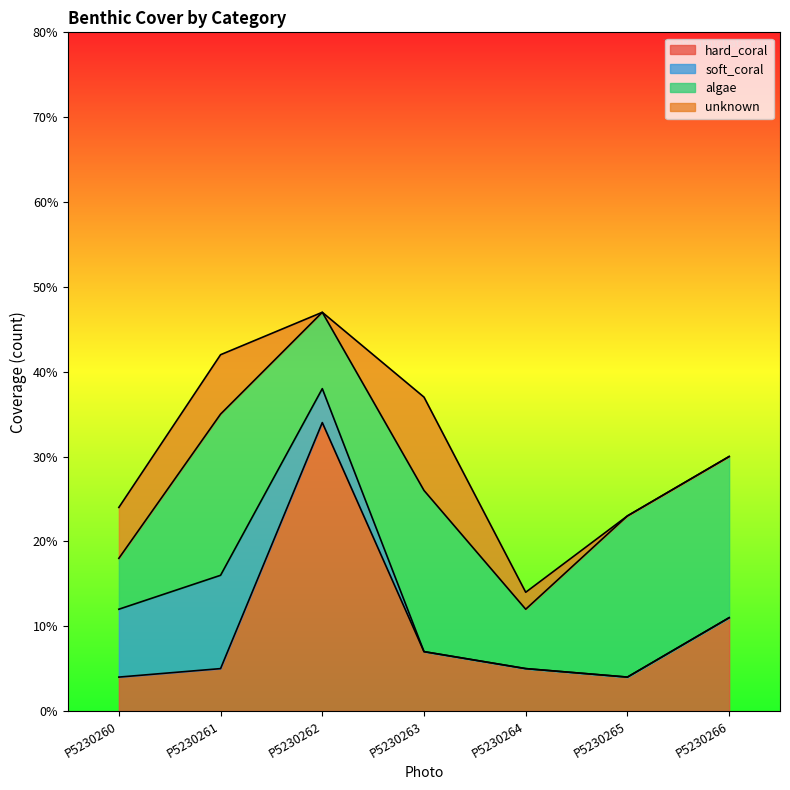

True or false: unknown and algae intersect in this chart.

False